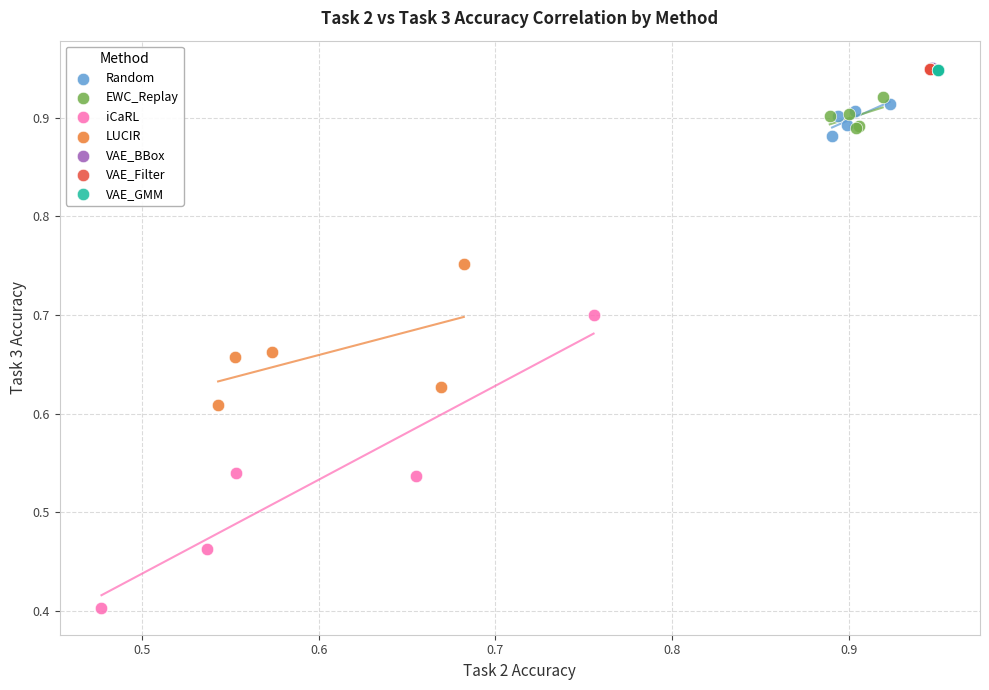

Which series reaches the minimum Y coordinate?

iCaRL